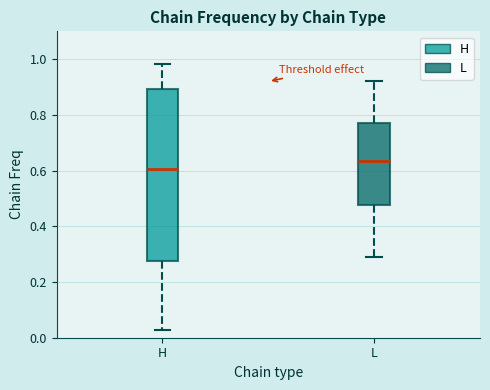

Which box is the tallest, from its lower edge to its upper edge?

H